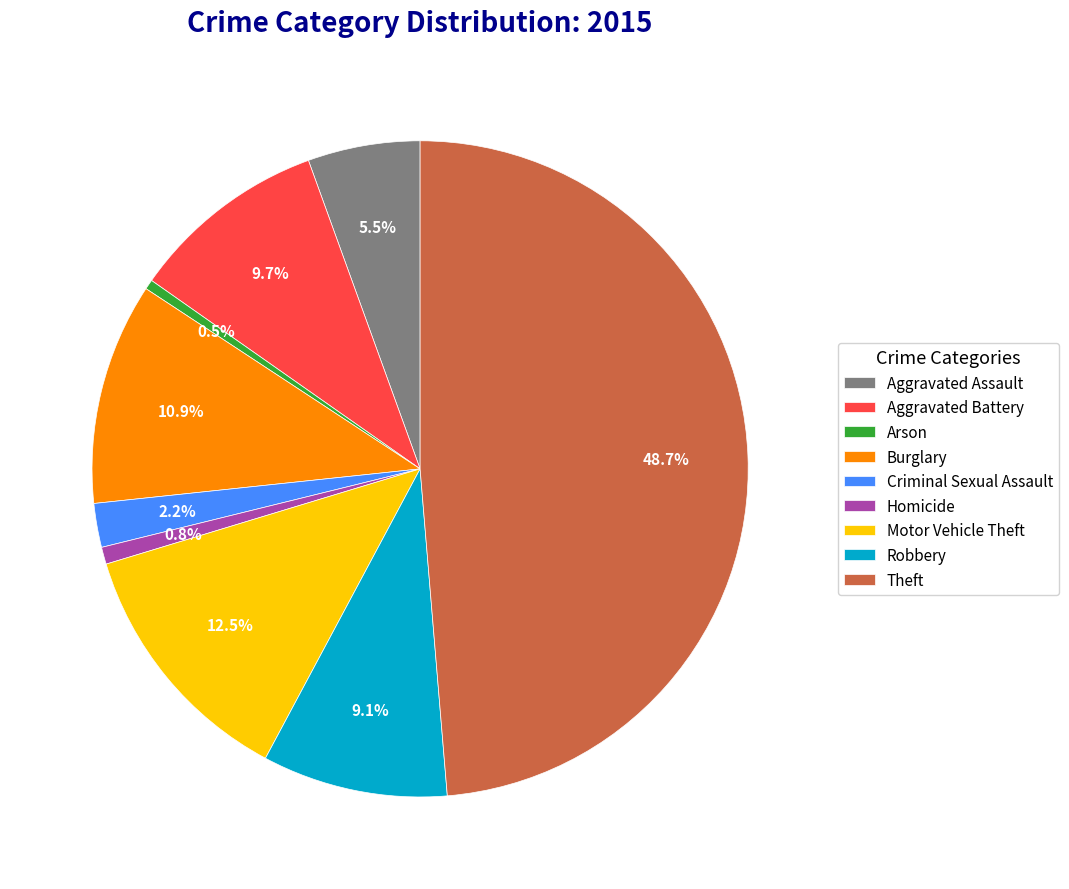

Between Burglary and Criminal Sexual Assault, which is larger?

Burglary